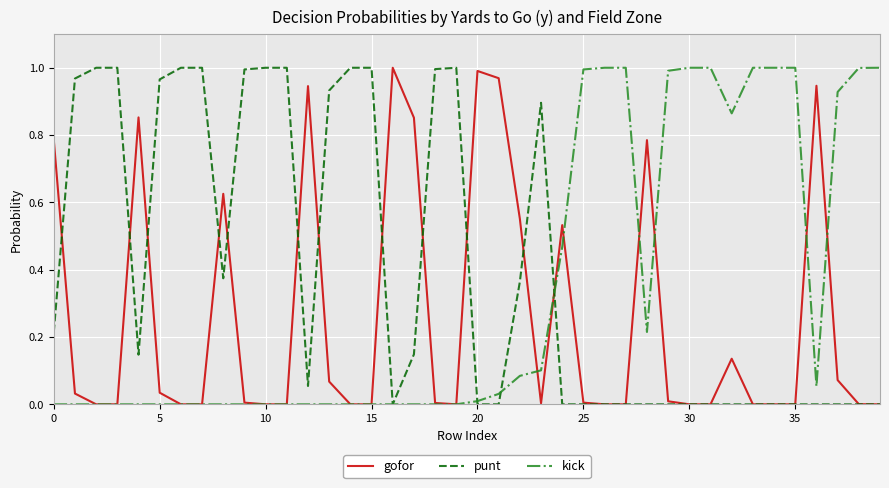

Rank the series by their average value, from highest to lowest.

punt, kick, gofor